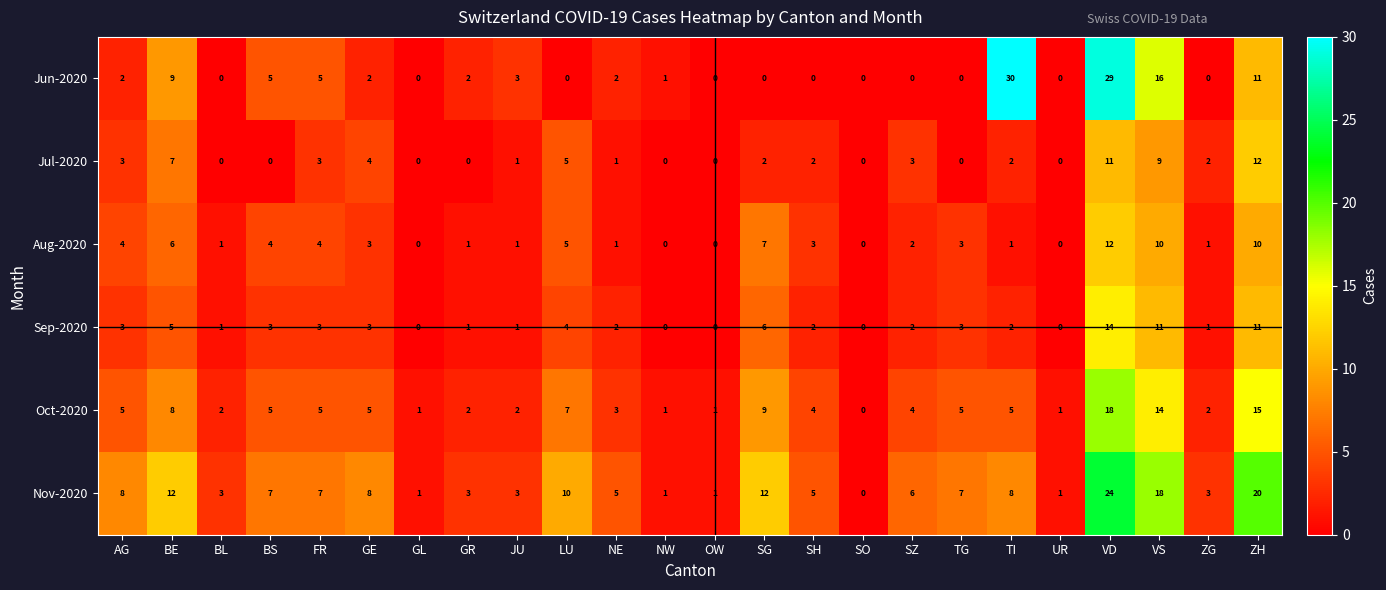

What is the total value across all series at FR?

27